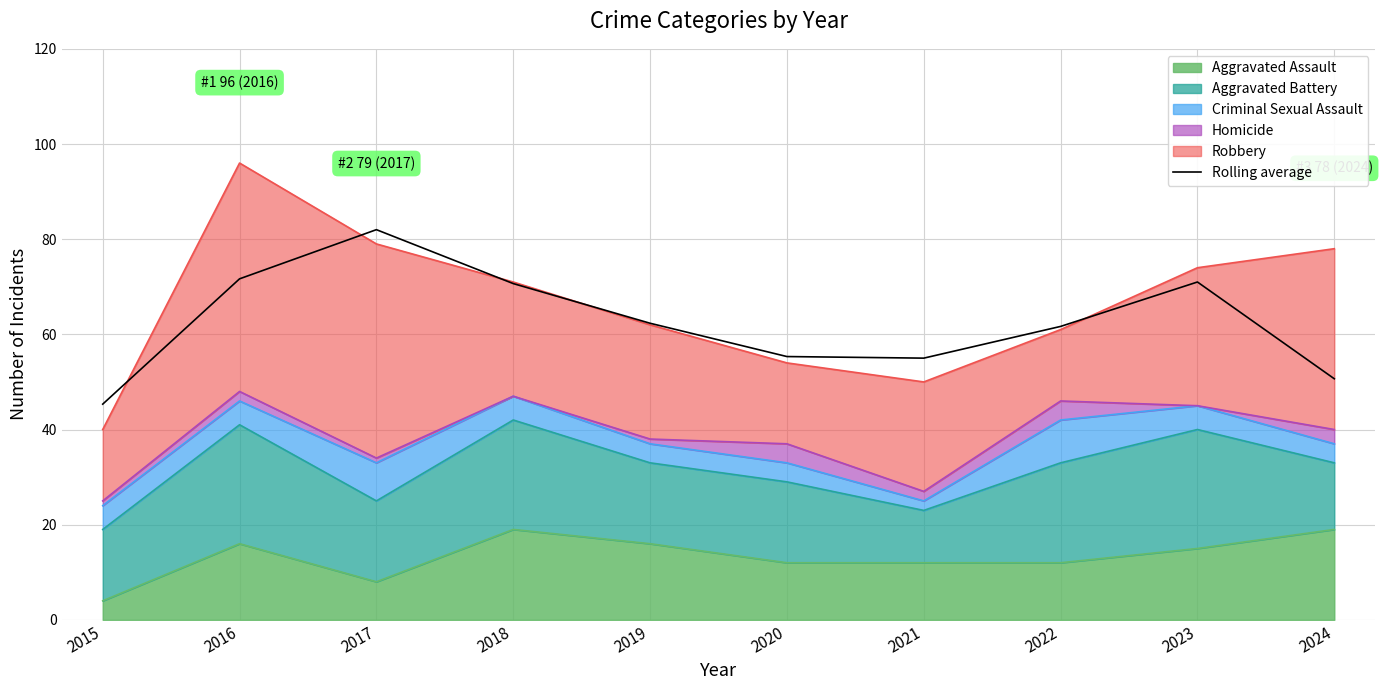

At which label is the value closest to 63?

2019